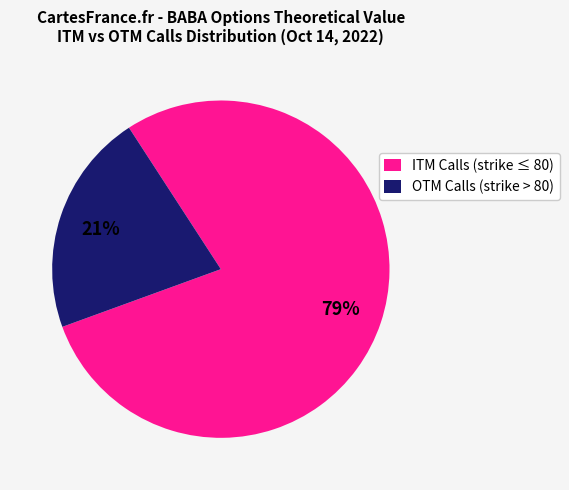

To the nearest percent, what is the combined percentage of ITM Calls (strike ≤ 80) and OTM Calls (strike > 80)?

100%